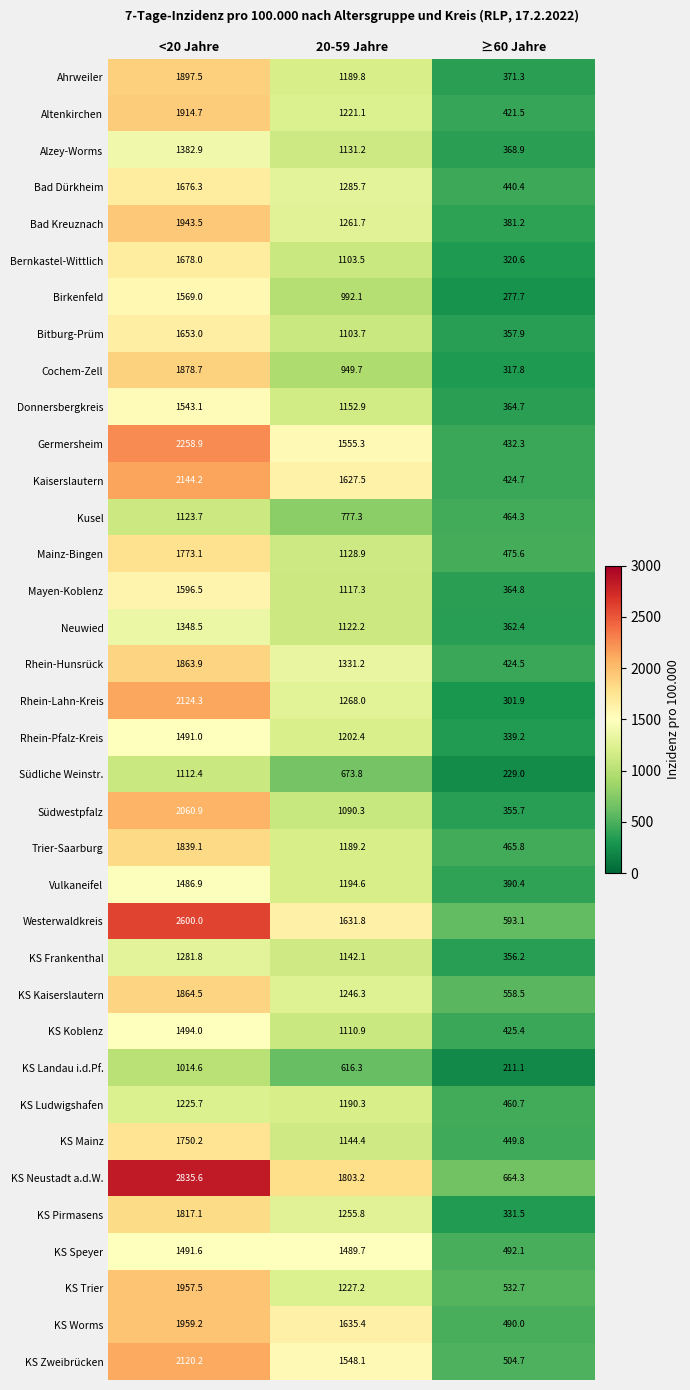

Is it true that KS Speyer equals 2305.4 at 20-59 Jahre?

False